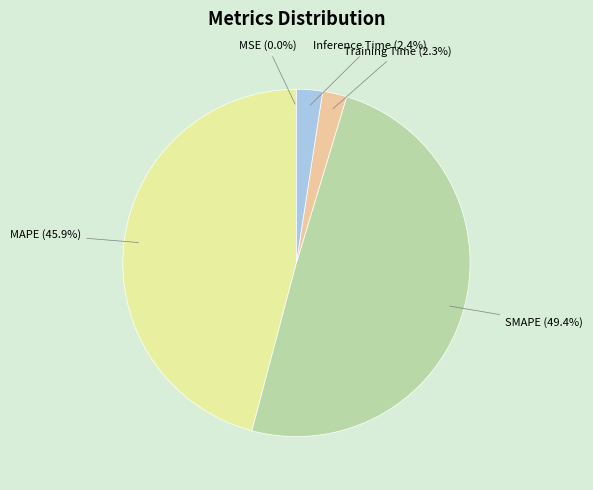

Between Training Time and SMAPE, which is larger?

SMAPE